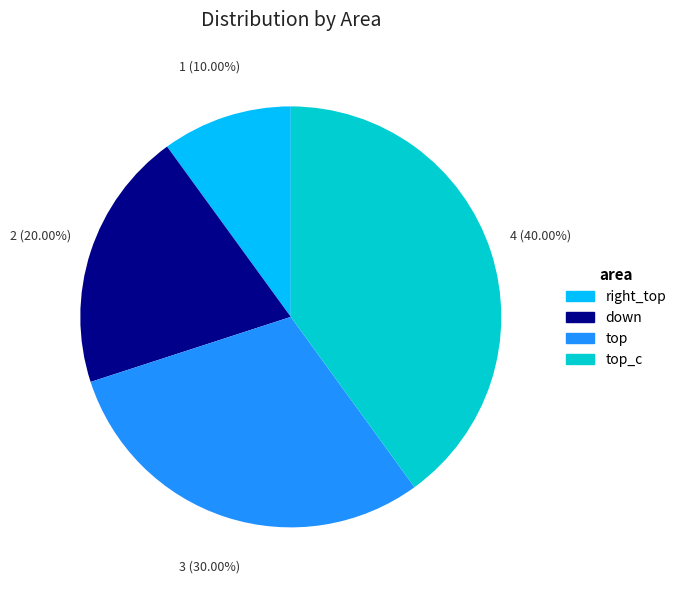

Is there a majority slice in this chart?

No